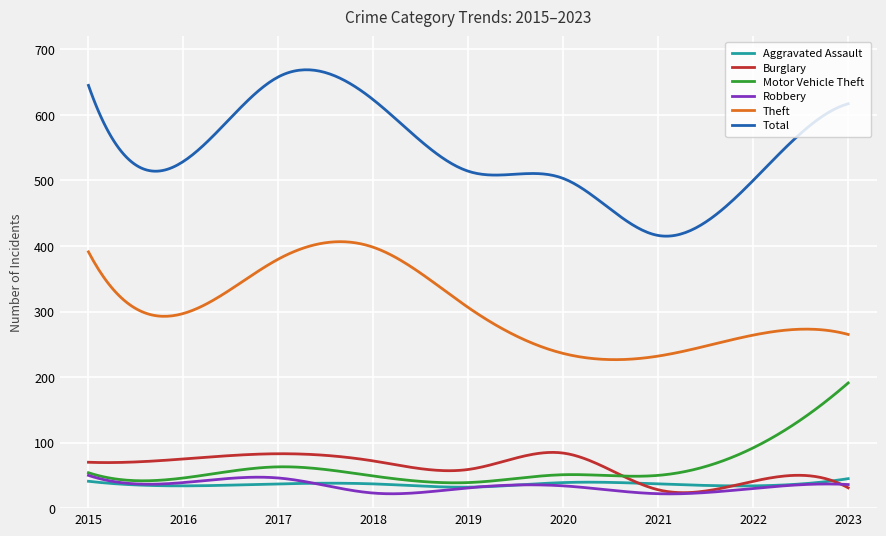

How many categories are shown in the chart?

300